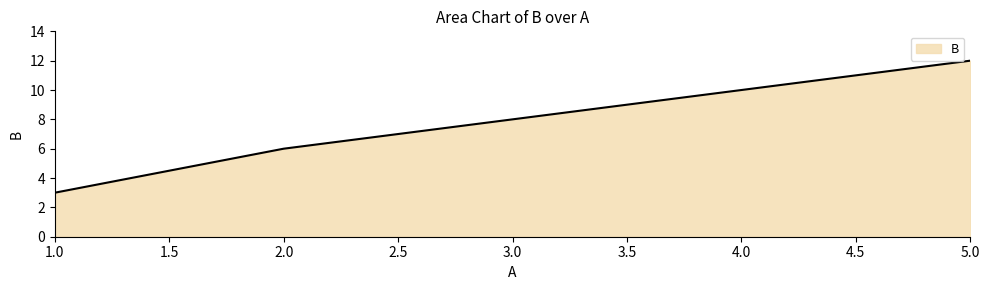

Does the chart display data point markers on the line(s)?

No